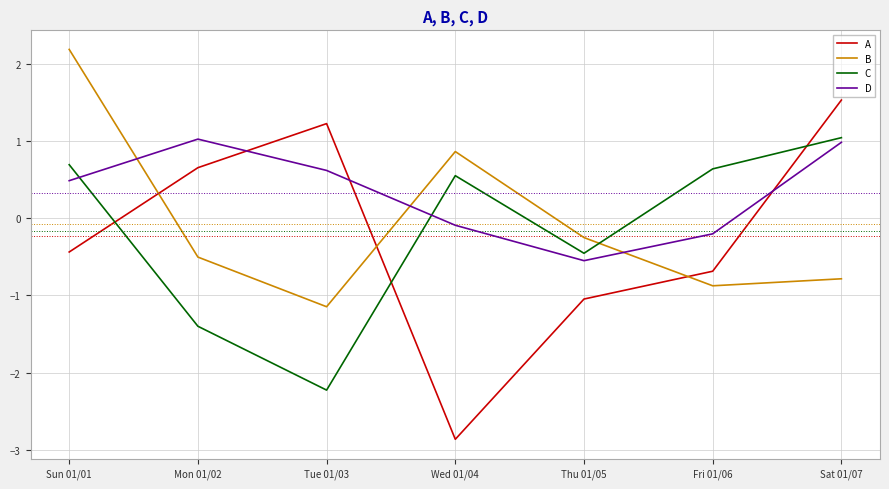

What is the sum of the A values at Sun 01/01 and Tue 01/03?

0.8